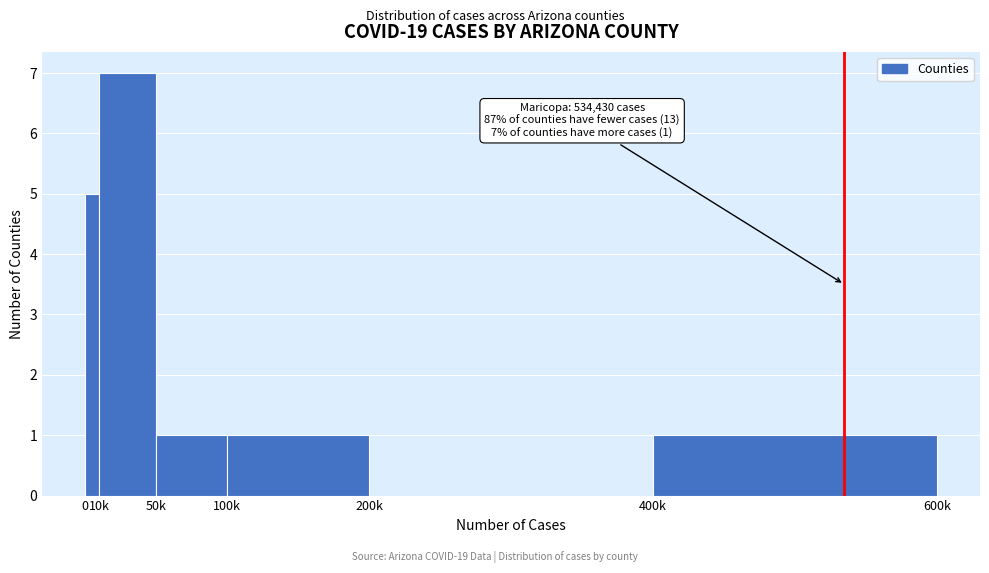

Reading left to right, transcribe all the data shown in this chart.

0=5	10k=7	50k=1	100k=1	200k=0	400k=1